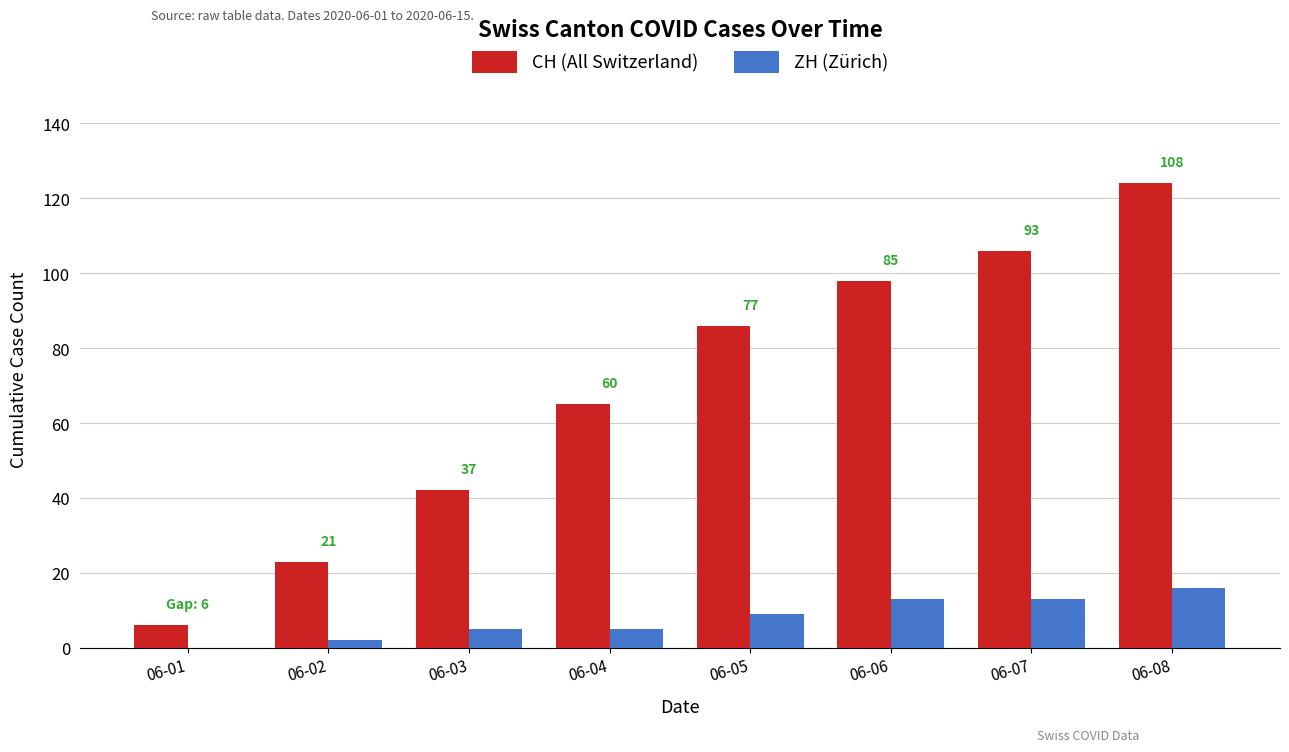

Does the chart contain stacked bars?

No